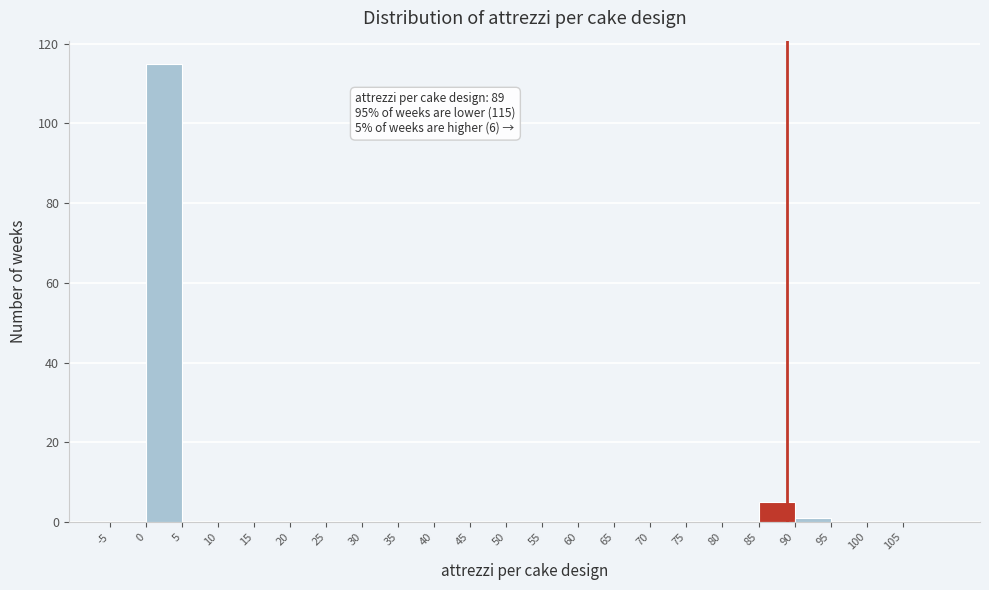

Over which range of the x-axis is the bar tallest?

0 to 5